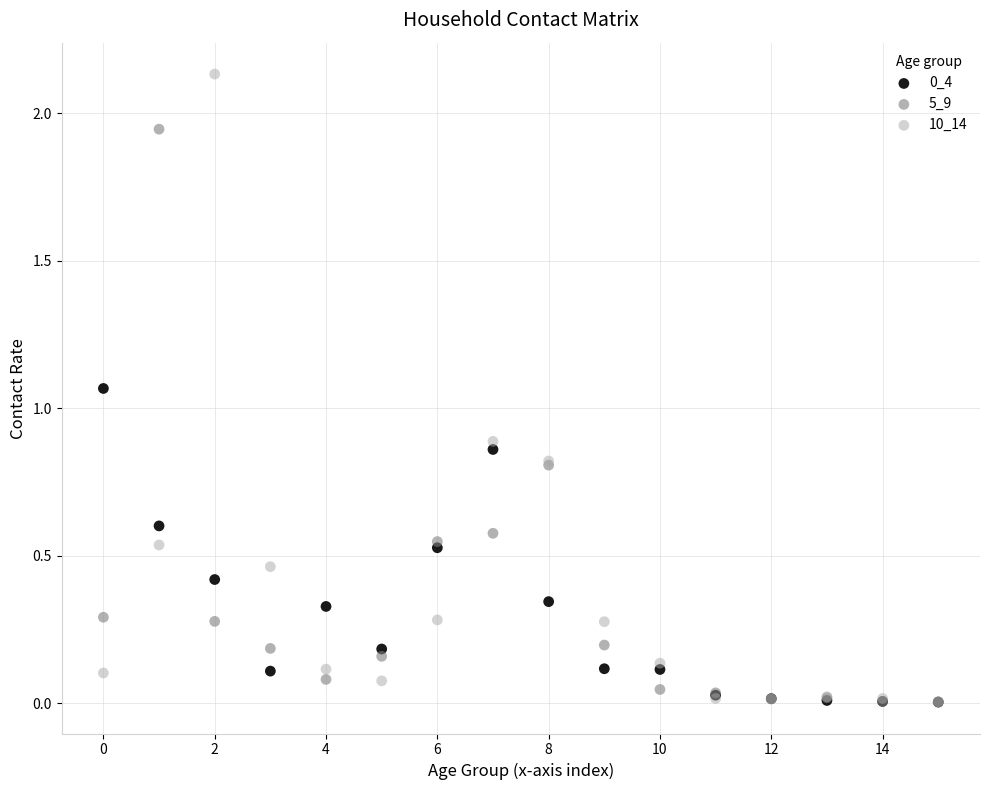

Which series reaches the maximum Y coordinate?

10_14